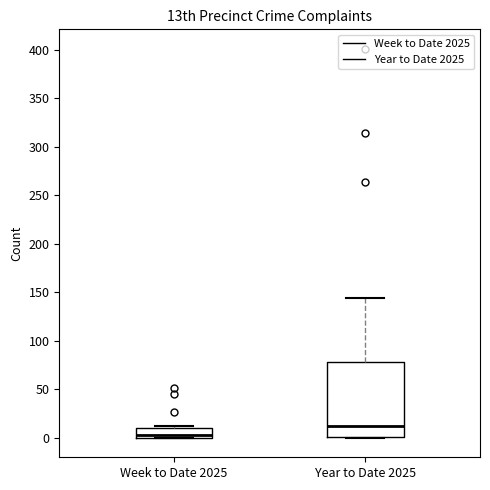

Reading left to right, read every box against the y-axis: the position of its median line, the range the box covers, and the ends of its whiskers. The values are not printed on the chart, so give them approximately, as read against the axis.

Week to Date 2025: median 5, box 0 to 10, whiskers 0 to 10
Year to Date 2025: median 15, box 0 to 80, whiskers 0 to 145